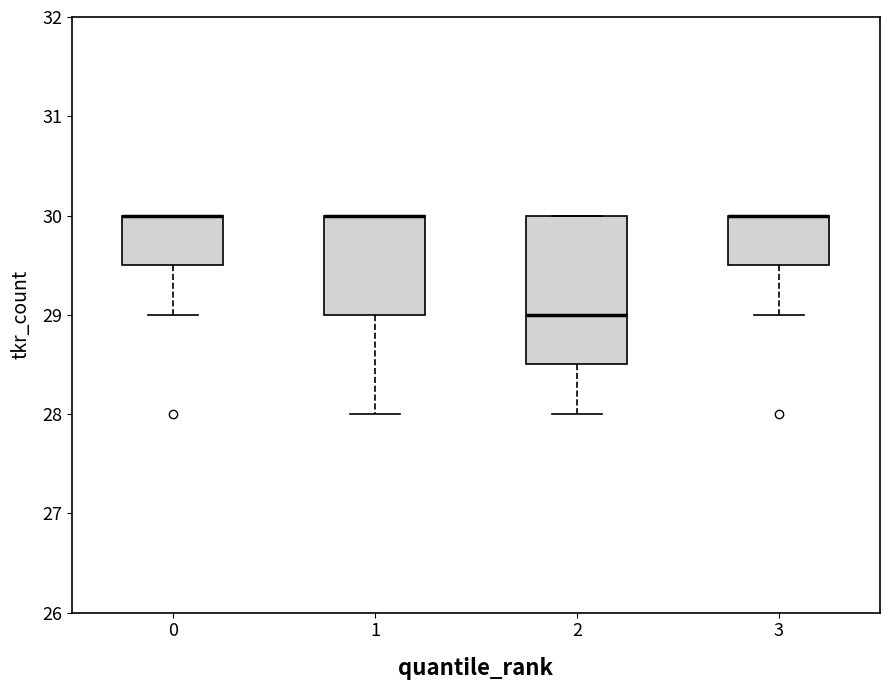

Reading left to right, transcribe this box plot: for each box, give where its median line is, the range the box spans, and where its two whiskers end, as read against the y-axis. The values are not printed on the chart, so give them approximately, as read against the axis.

0: median 30.0 (drawn on the box's upper edge), box 29.5 to 30.0, whiskers 29.0 to 30.0
1: median 30.0 (drawn on the box's upper edge), box 29.0 to 30.0, whiskers 28.0 to 30.0
2: median 29.0, box 28.5 to 30.0, whiskers 28.0 to 30.0
3: median 30.0 (drawn on the box's upper edge), box 29.5 to 30.0, whiskers 29.0 to 30.0